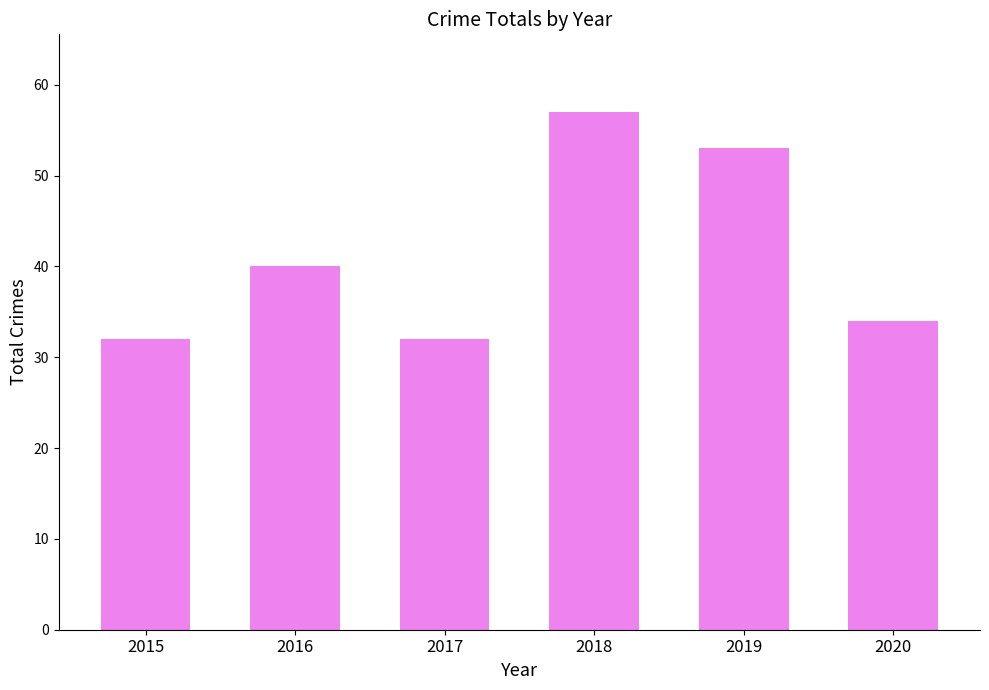

What is the smallest value displayed?

32